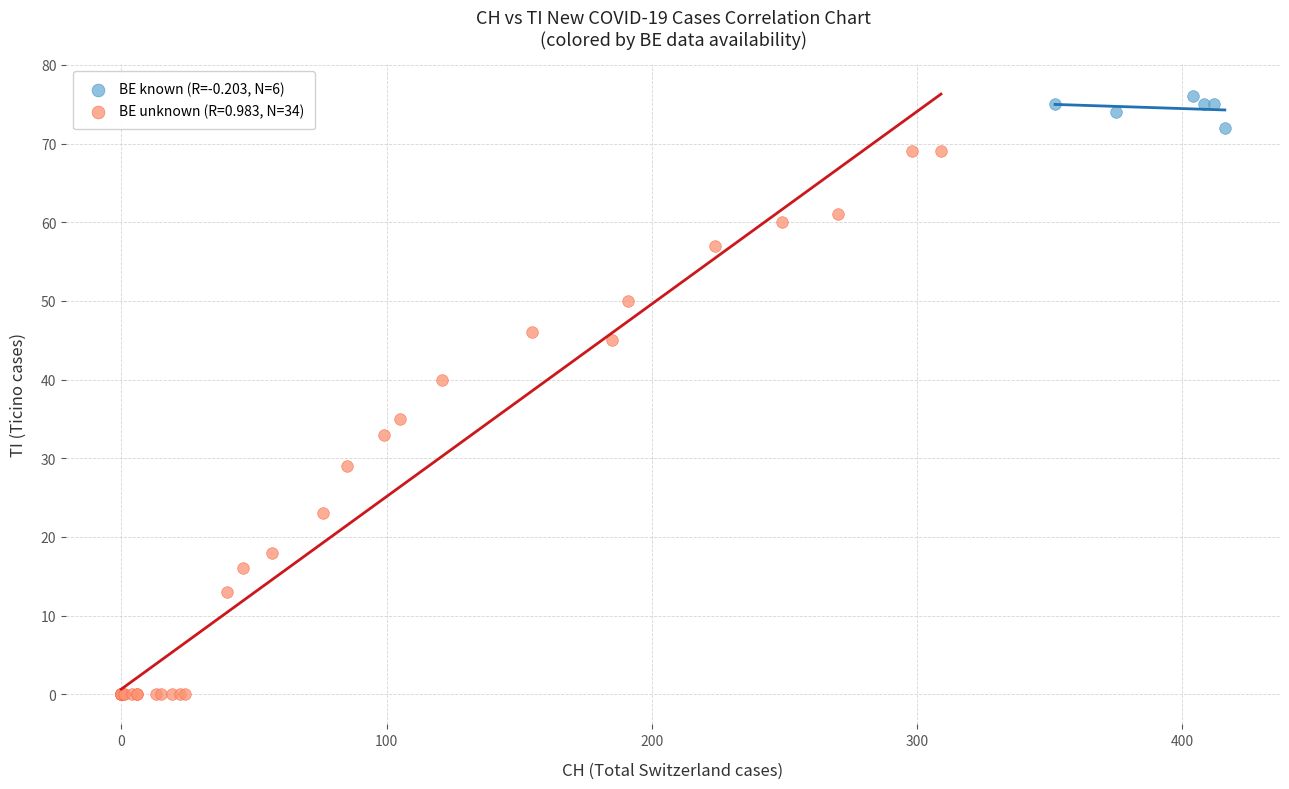

Which series contains the lowest Y value?

BE unknown (R=0.983, N=34)